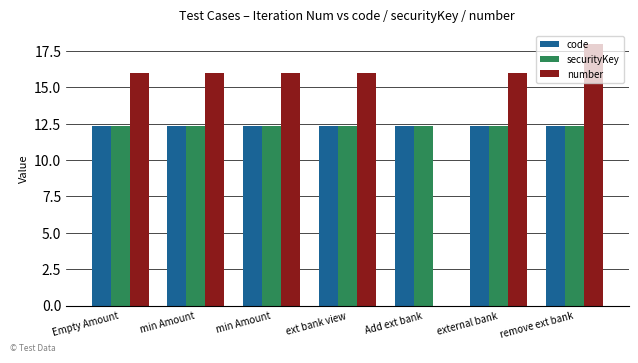

Are the bars horizontal?

No